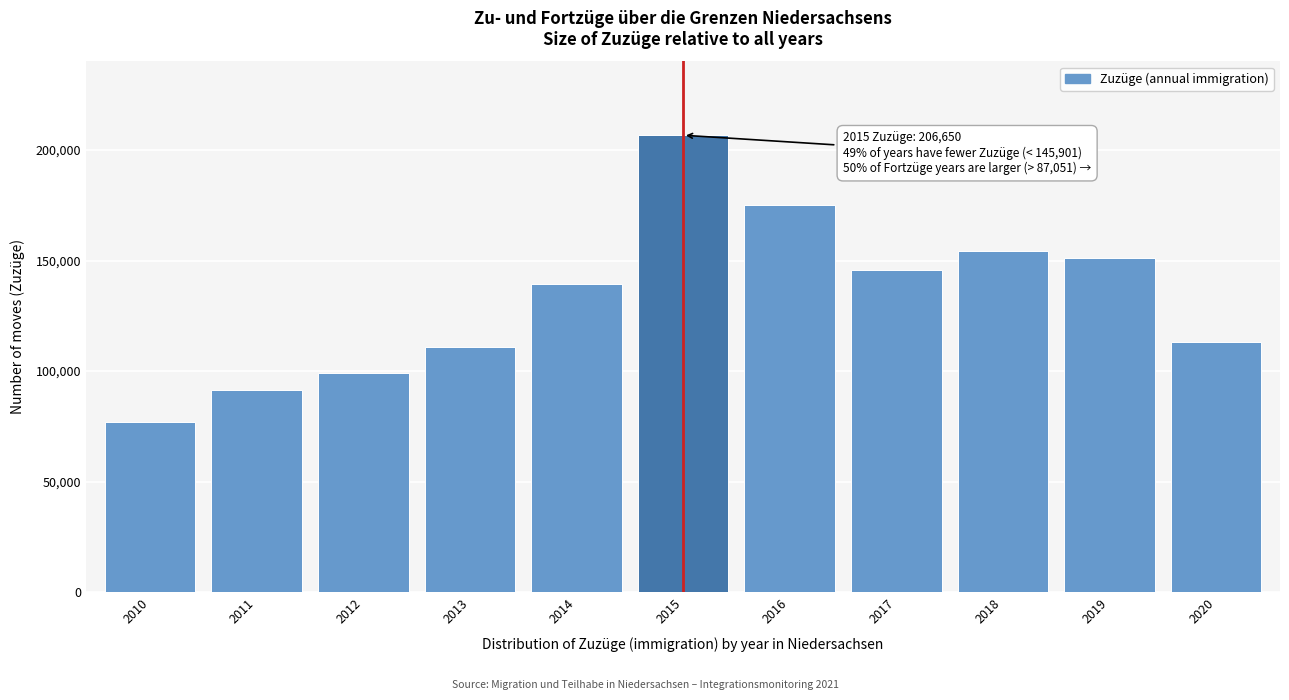

Reading left to right, extract all data points from this chart.

76783	91507	99001	110921	139181	206650	175201	145901	154372	151149	113276